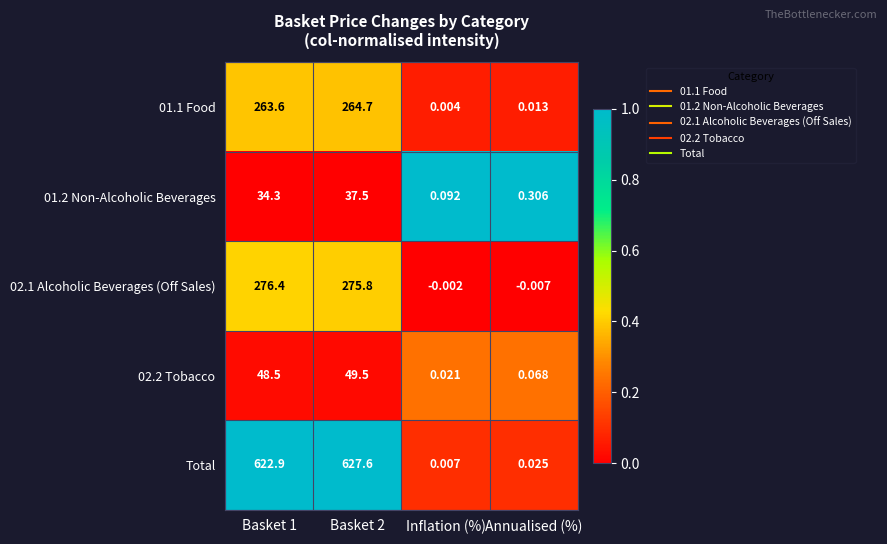

Which category has the lowest value across all series?

Annualised (%)